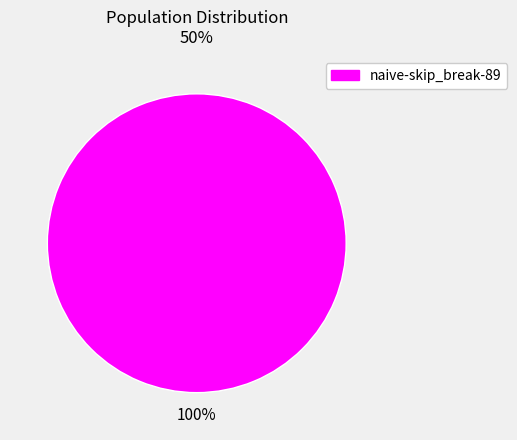

Does any single category account for the majority?

Yes